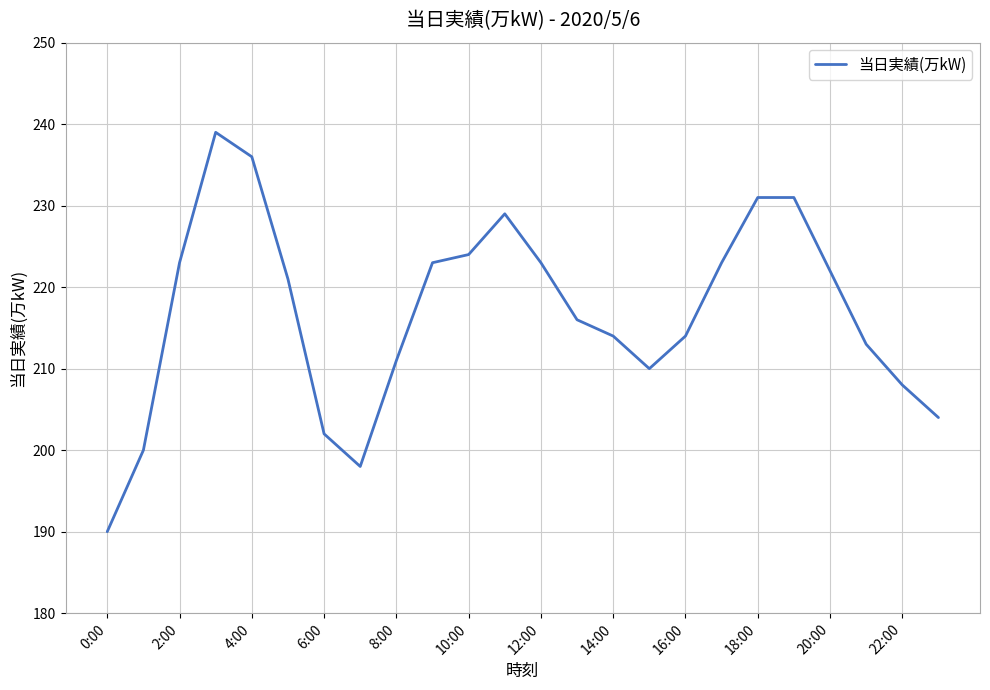

What is the minimum value shown in the chart?

190